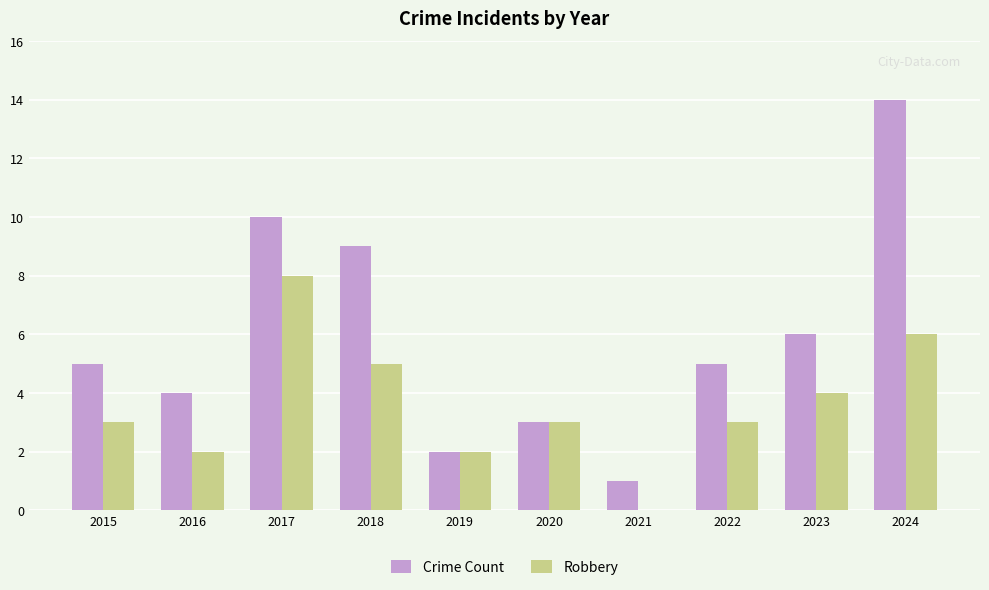

Which series changed the most between 2018 and 2020?

Crime Count